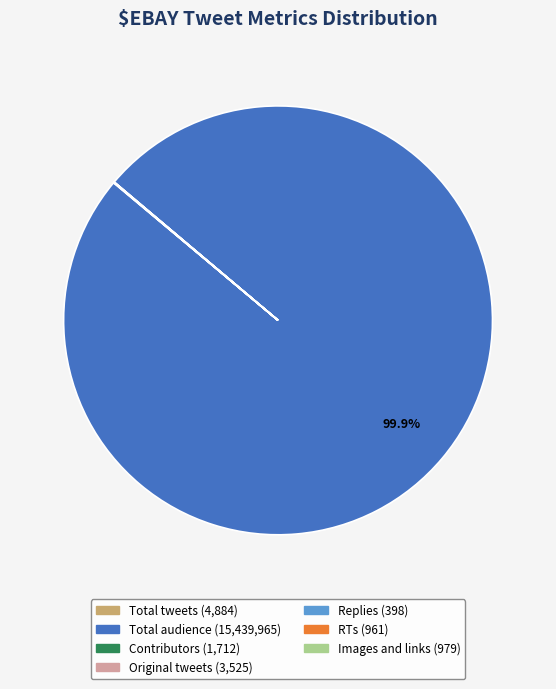

What is the majority slice?

Total audience